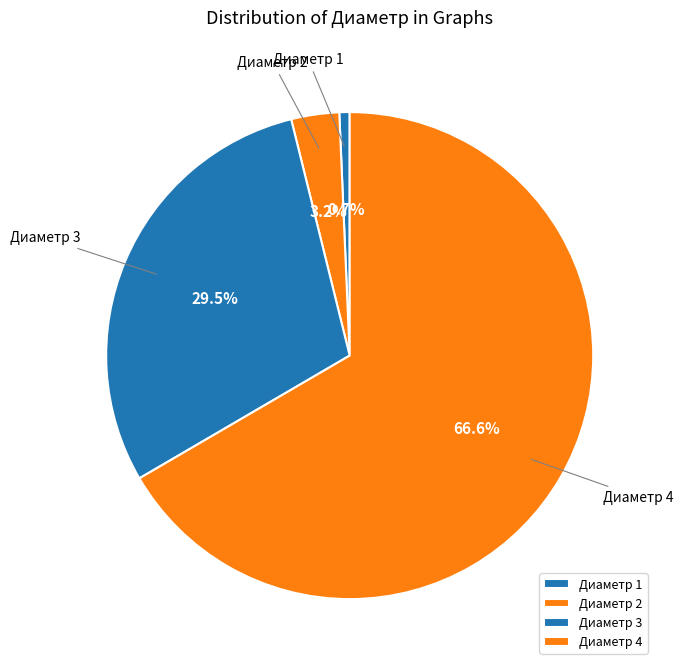

Is there a majority slice in this chart?

Yes